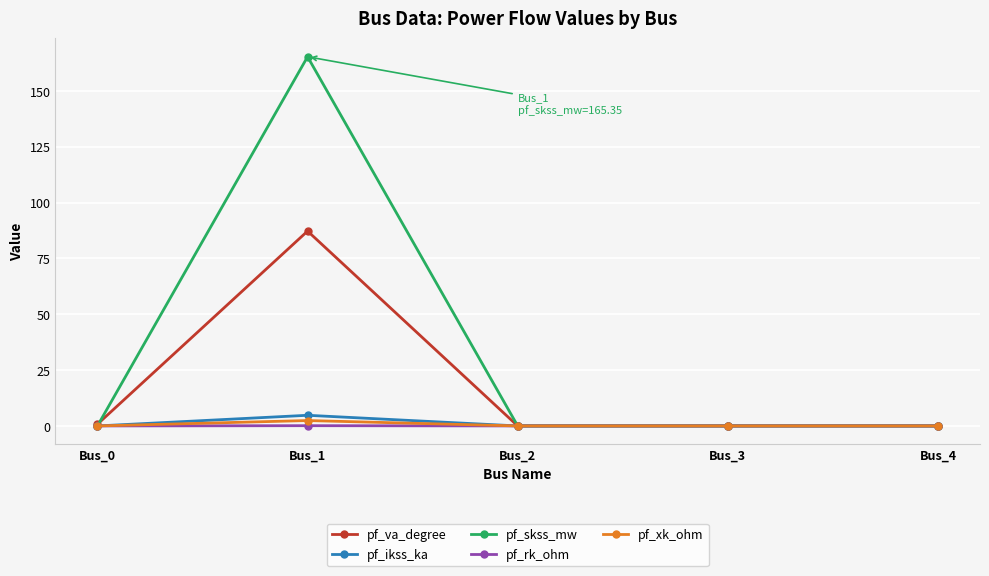

Which category has the highest value across all series?

Bus_1